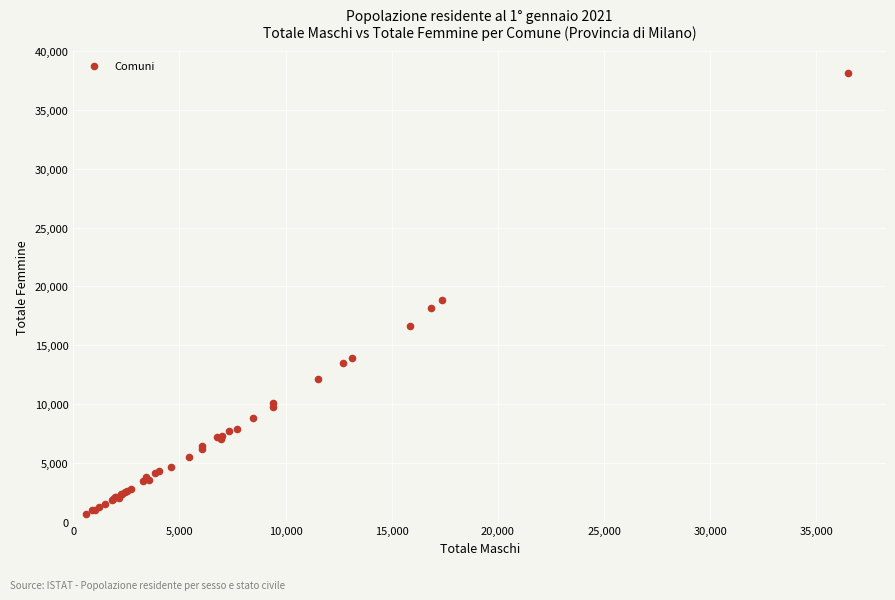

What Y value in the scatter plot is closest to 19383?

18864